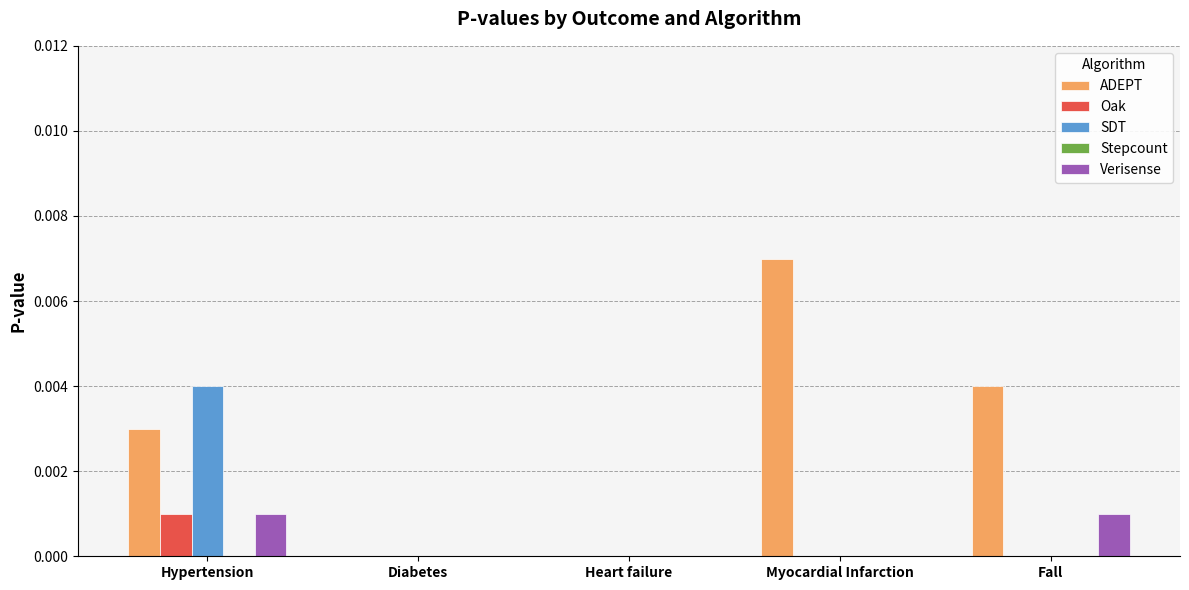

How many distinct data groups are displayed?

4